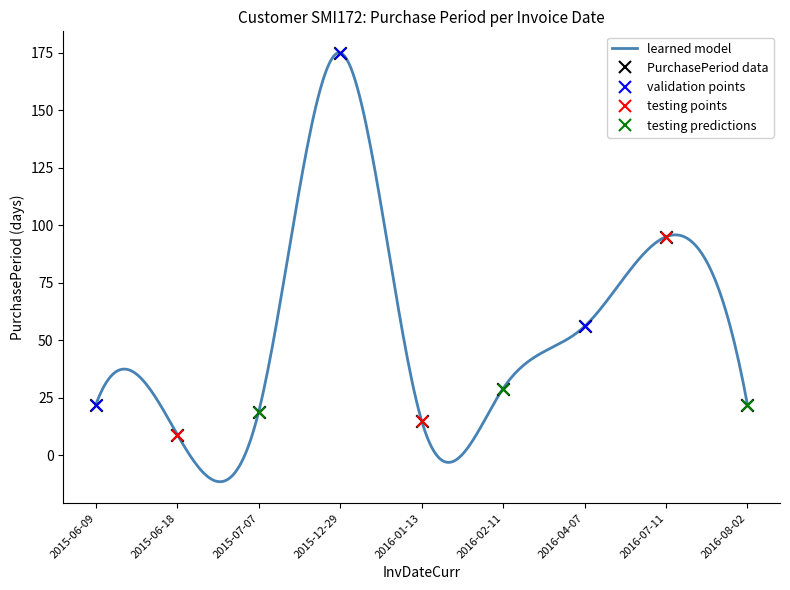

Between 2016-02-11 and 2016-08-02, which is larger?

2016-02-11